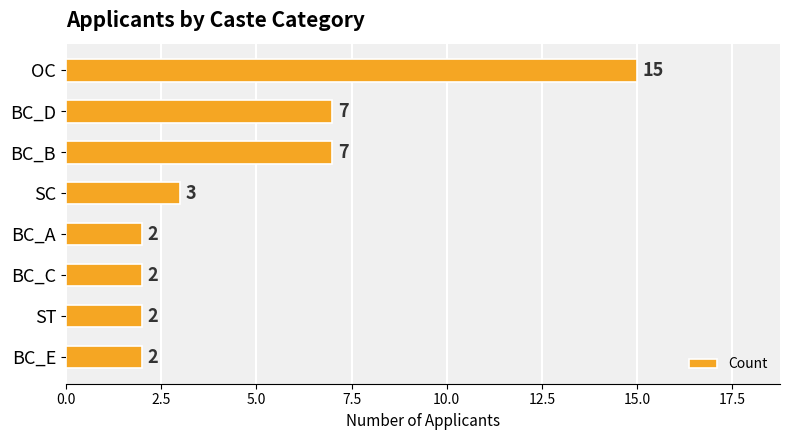

What is the value of the 7th bar from the top?

2